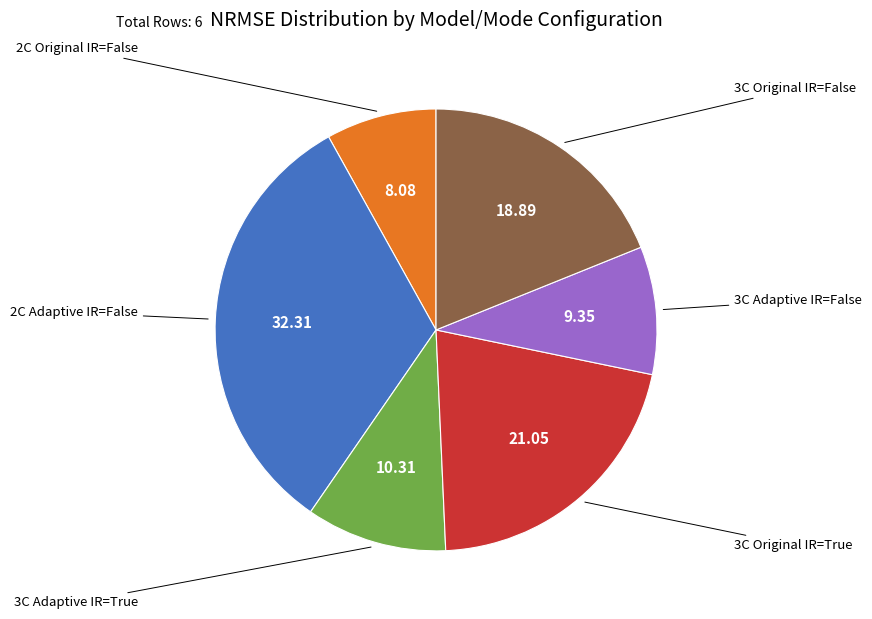

What percentage is the 2C Adaptive IR=False slice, to the nearest percent?

32%